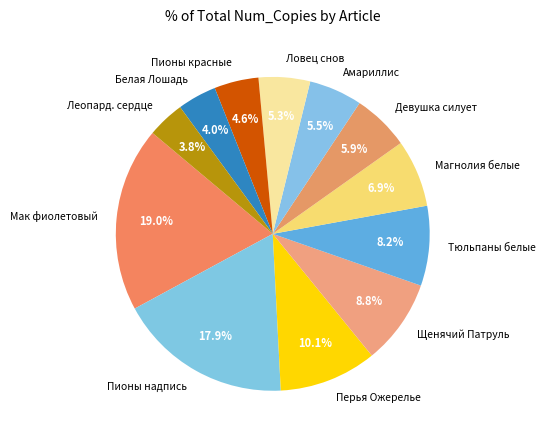

Approximately how many times larger is the value at Ловец снов compared to Белая Лошадь?

1.3